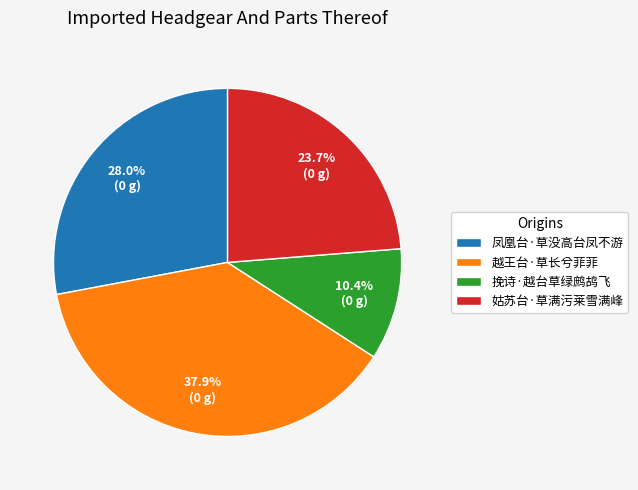

Which category has the smallest portion of the pie?

挽诗·越台草绿鹧鸪飞